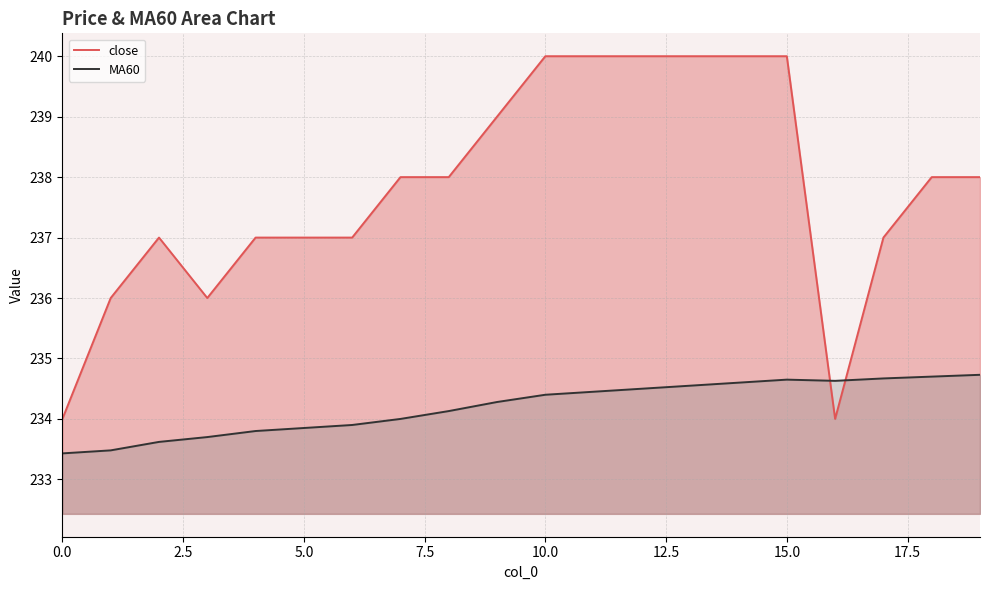

Where do MA60 and close first cross each other?

15 and 16